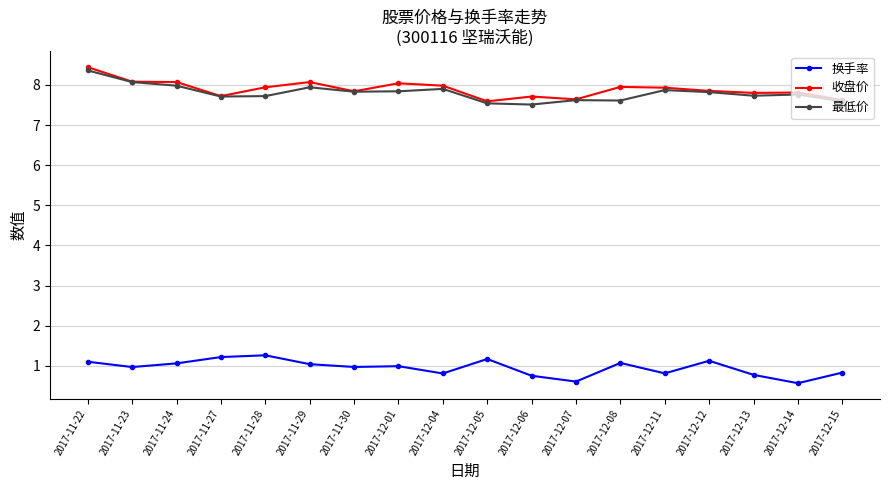

True or false: 收盘价 and 换手率 intersect in this chart.

False